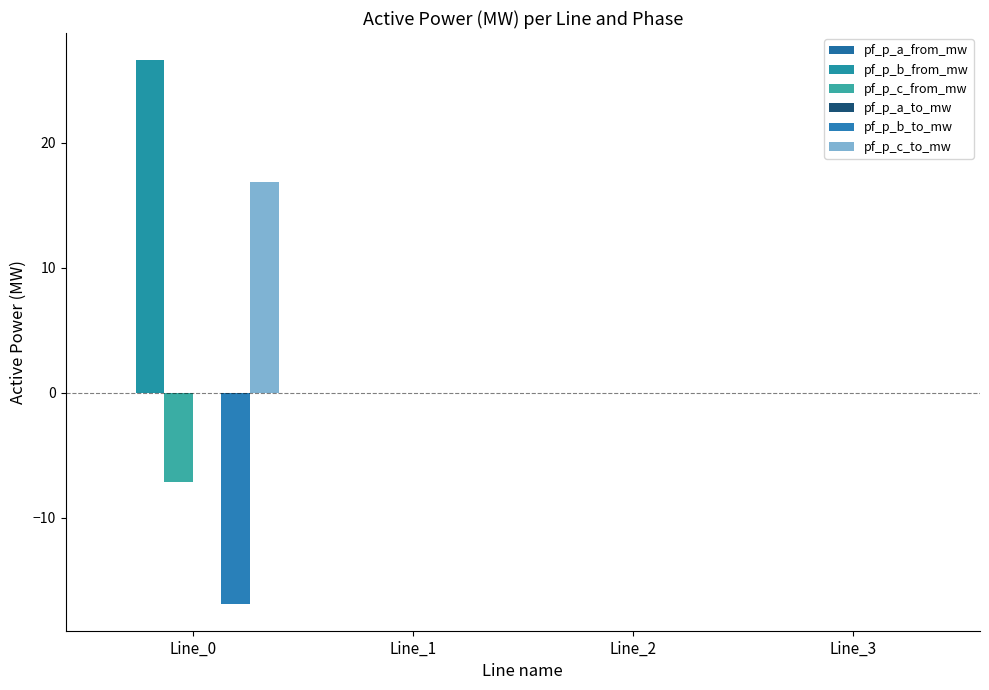

Where does the pf_p_a_to_mw series first go above 0?

Line_1